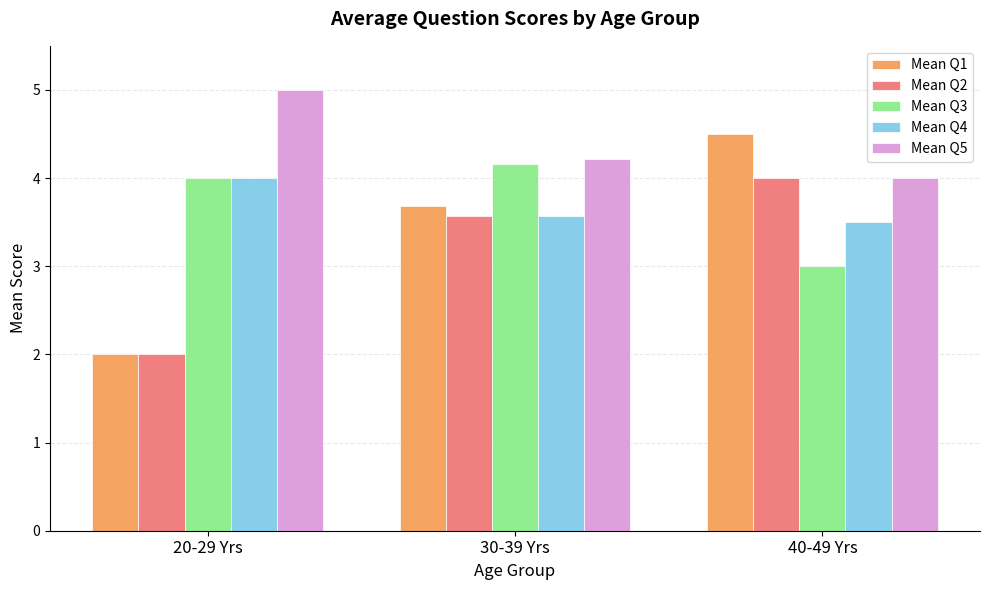

What value does the Mean Q5 series have at 40-49 Yrs?

4.0